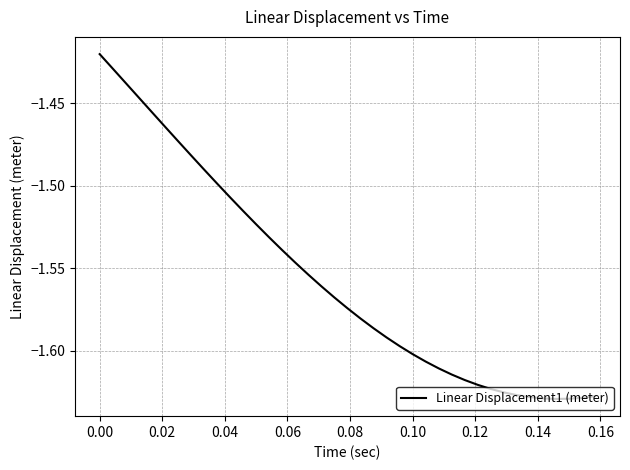

Does the chart have visible grid lines?

Yes